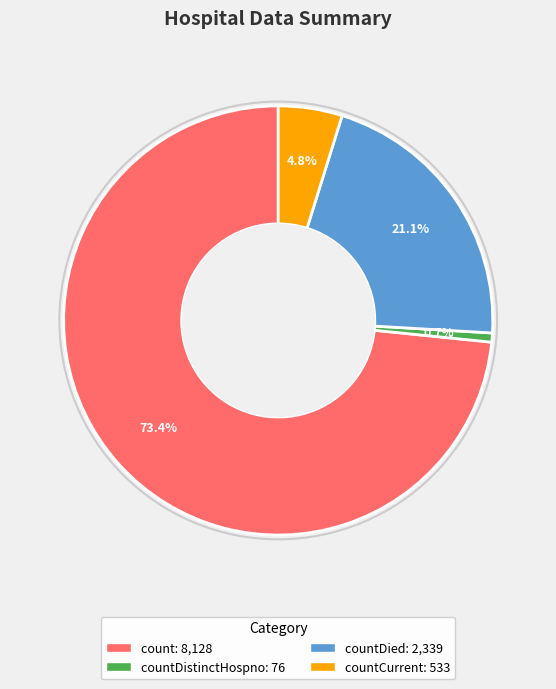

Does any single category account for the majority?

Yes